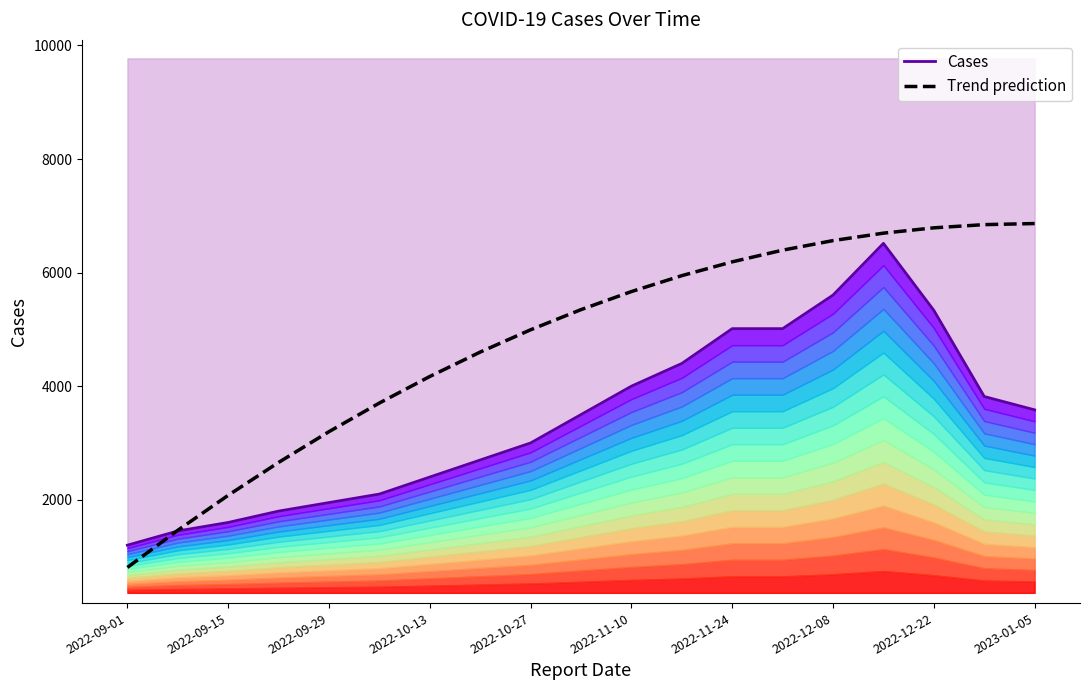

What is the lowest value of the Trend prediction series?

807.7